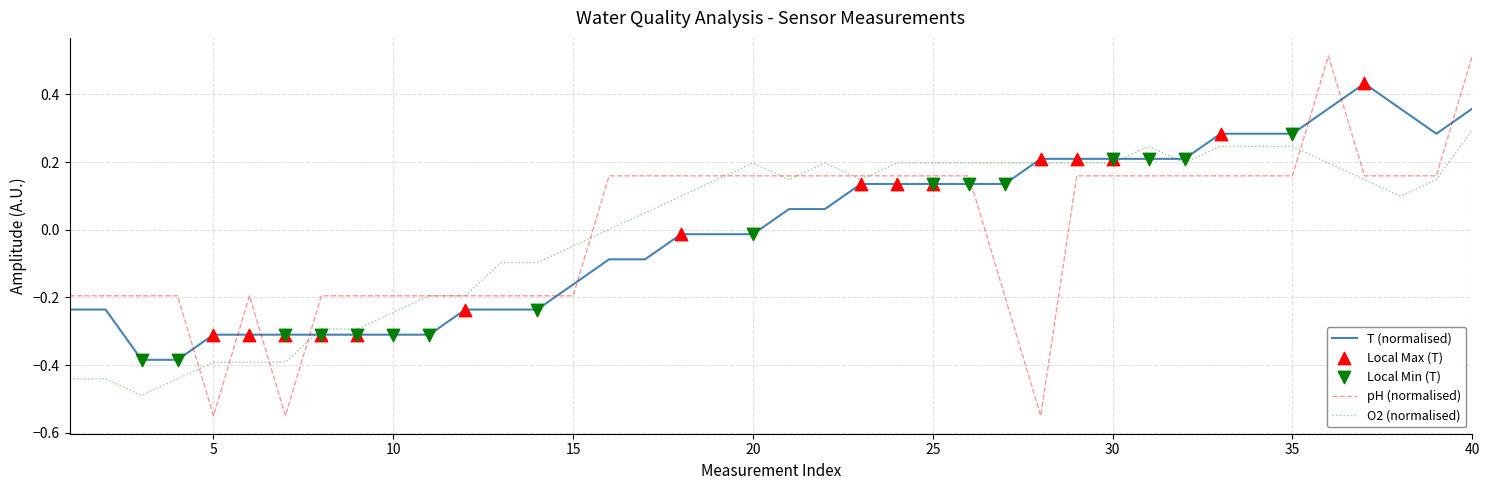

Which series has the largest range (max minus min)?

pH (normalised)